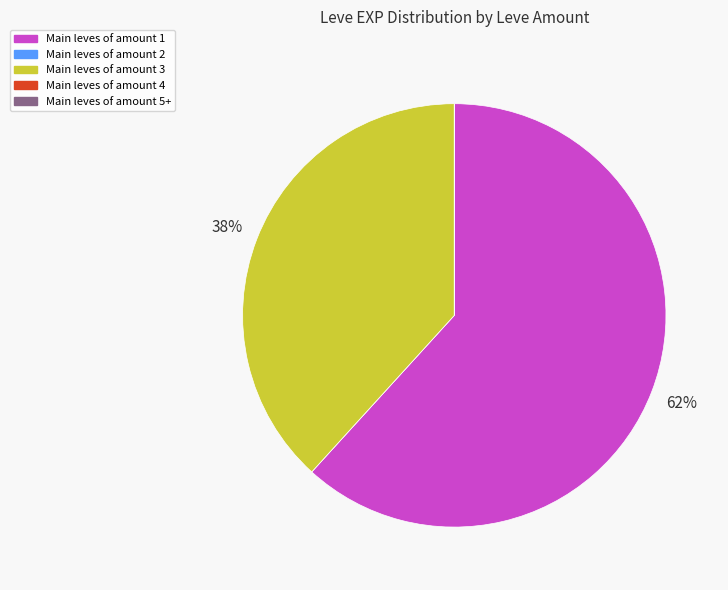

To the nearest percent, what is the average slice percentage?

20%